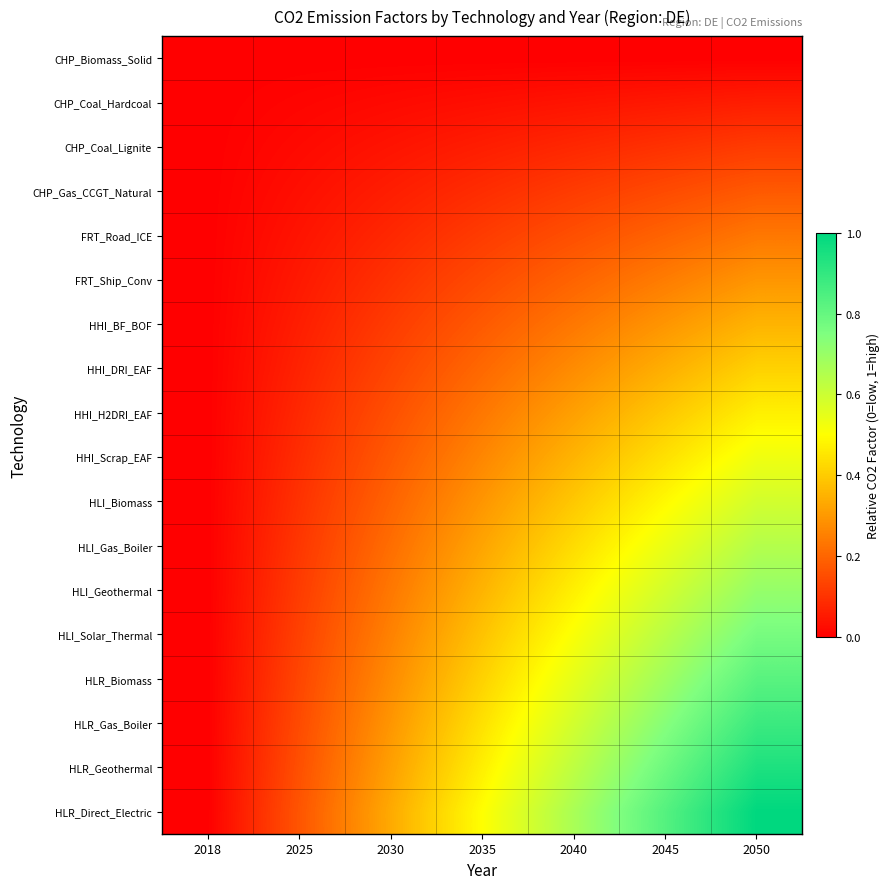

At how many categories does at least one series exceed 0?

6